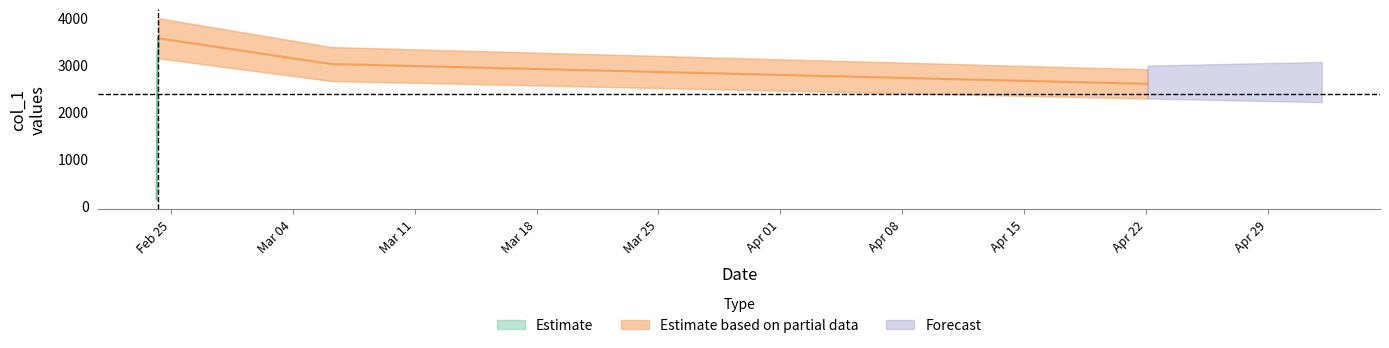

Reading right to left, extract all data points from this chart.

2588.4	3009.6	3557.0	3193.2	2627.4	2210.8	1733.0	131.1